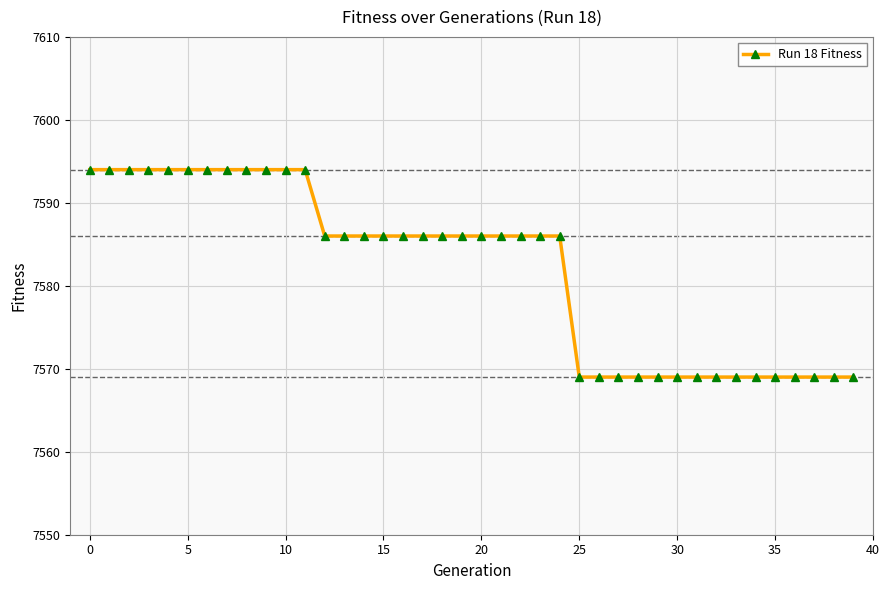

What is the value of the 2nd point from the left?

7594